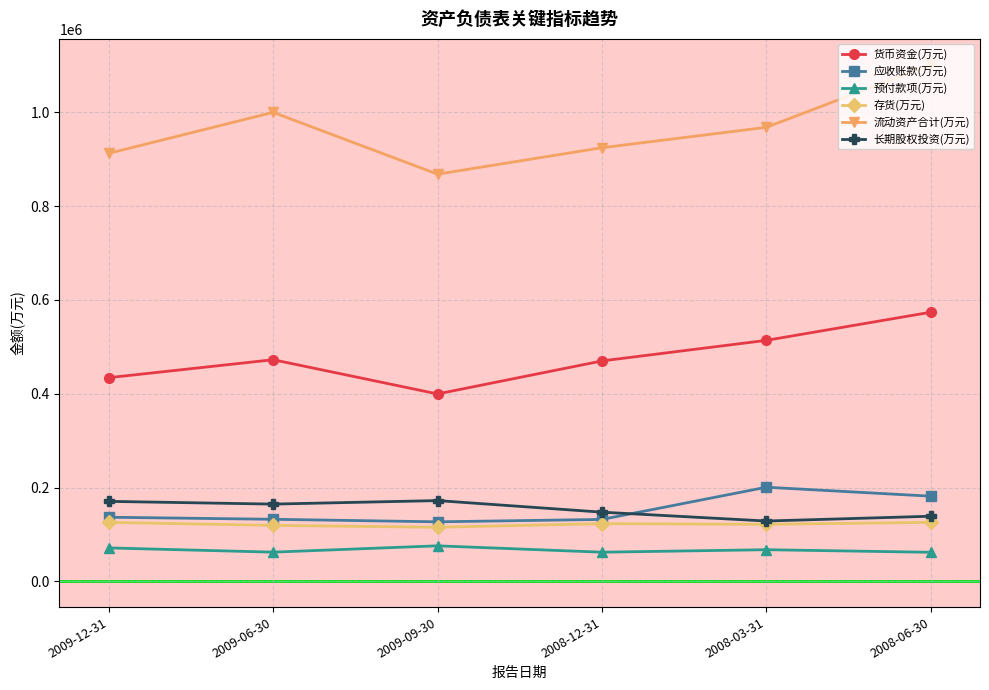

At which category is the sum across all series the highest?

2008-06-30